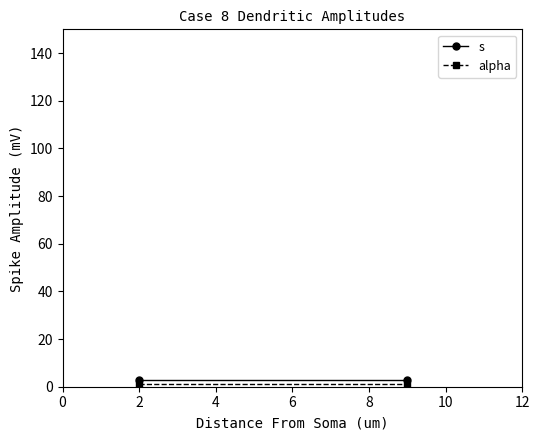

Is the value of alpha at 0 greater than the value of s at 2?

No